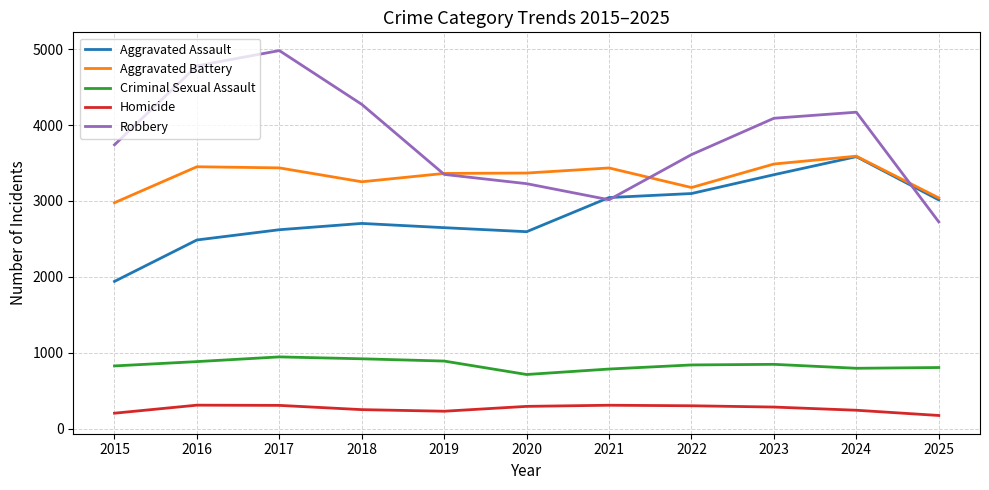

Is it true that Homicide equals 305 at 2017?

True